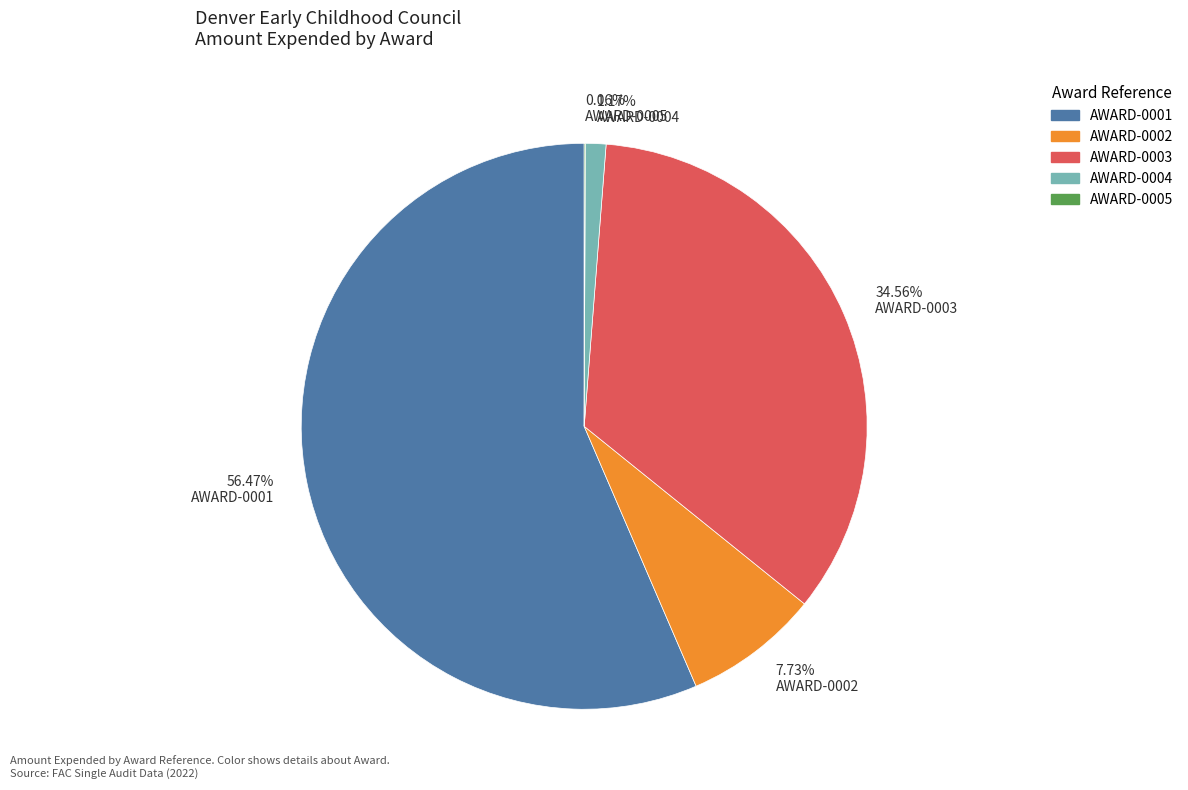

Is the sum of 7.73% AWARD-0002 and 1.17% AWARD-0004 greater than half?

No